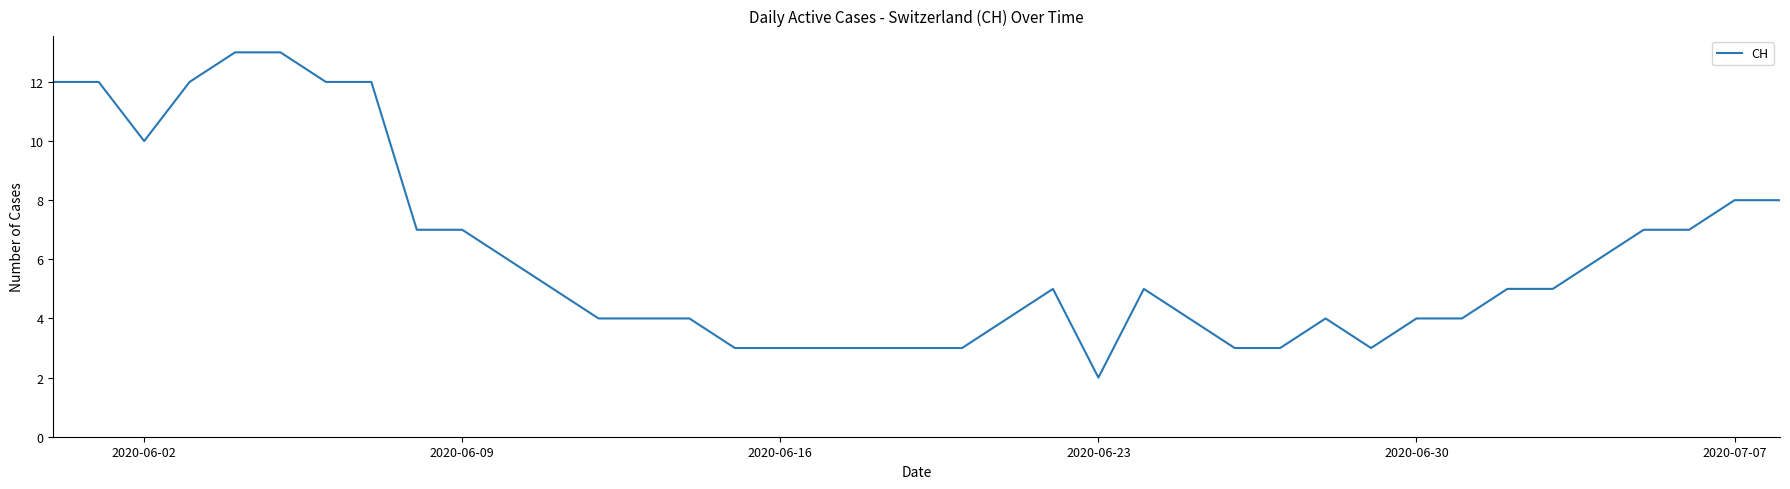

What is the difference between the maximum and minimum values?

11